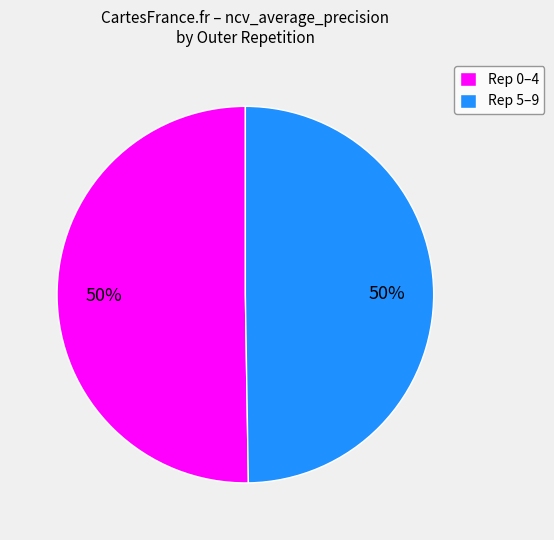

Is it true that Rep 0–4 is 50% of the pie?

True